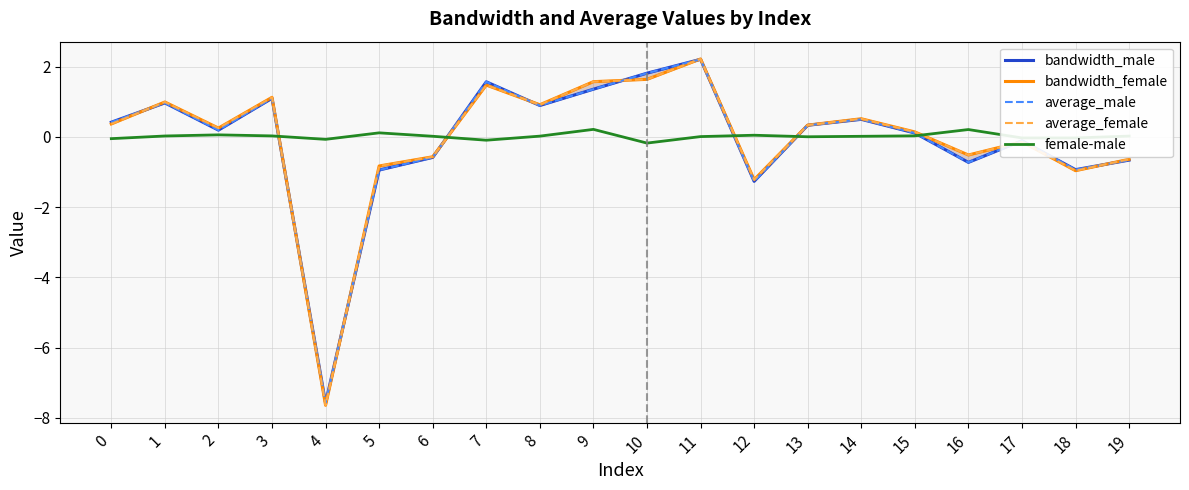

Is this an area chart (filled region under the line)?

No